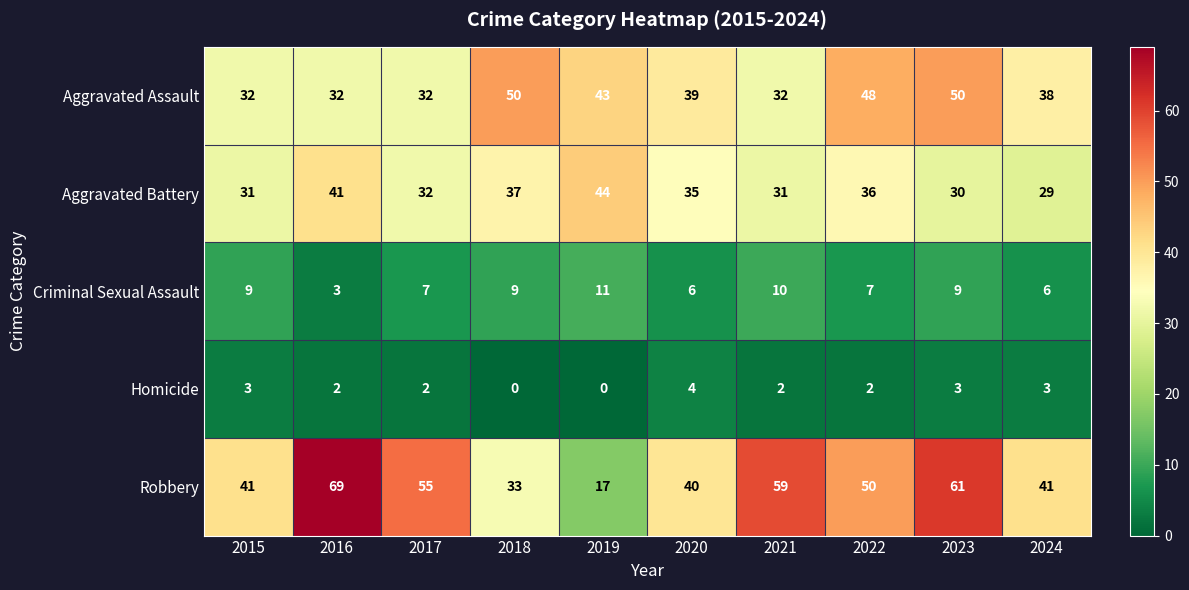

What value does the Aggravated Battery series have at 2021?

31